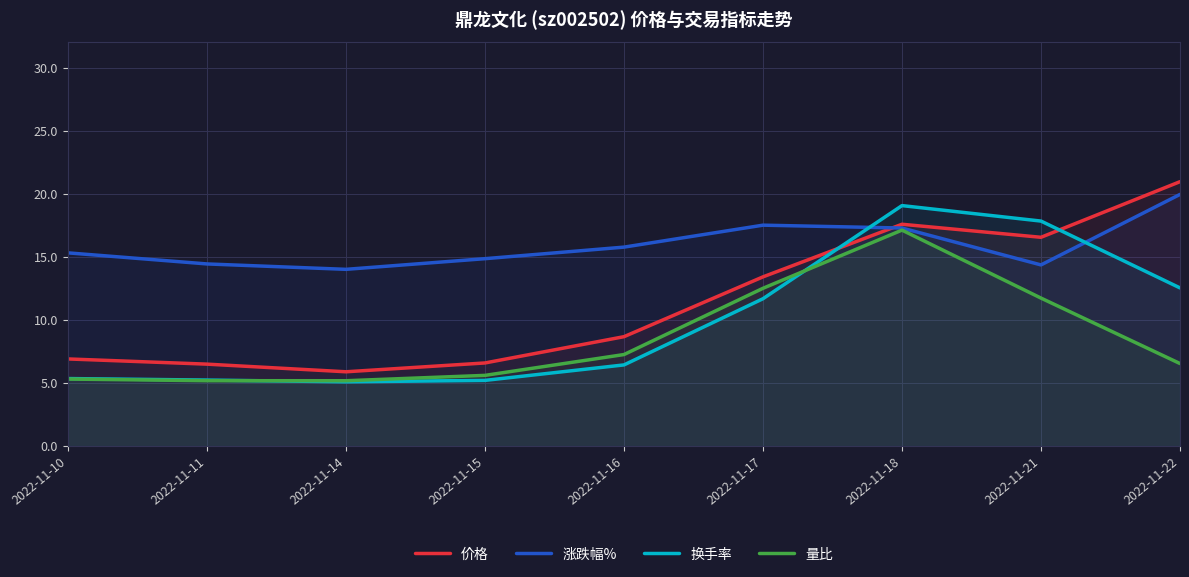

Where does the 价格 series first go above 8?

2022-11-16